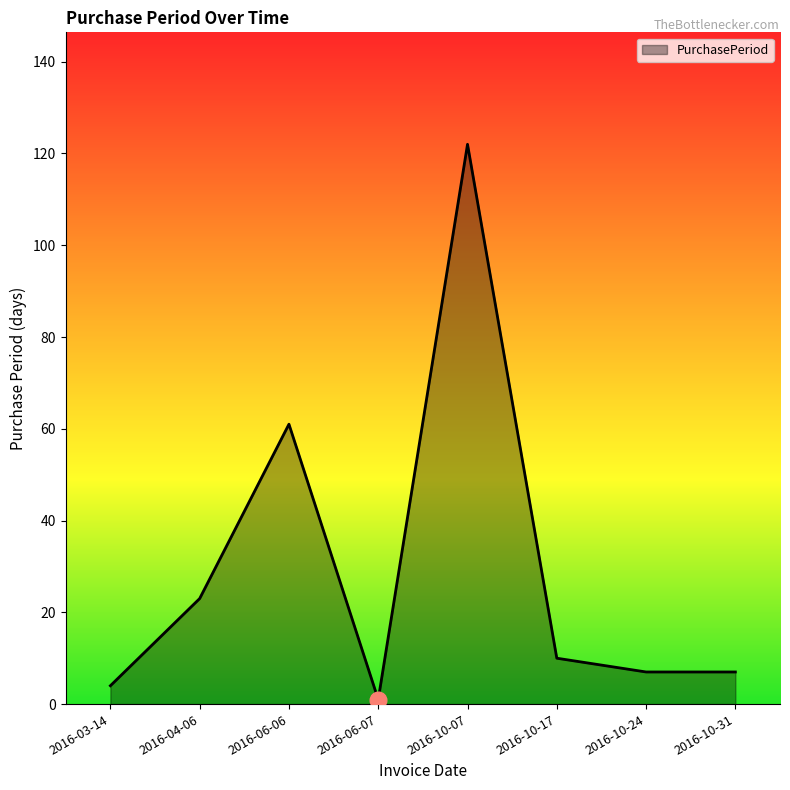

True or false: the data shows 122 at 2016-10-07.

True